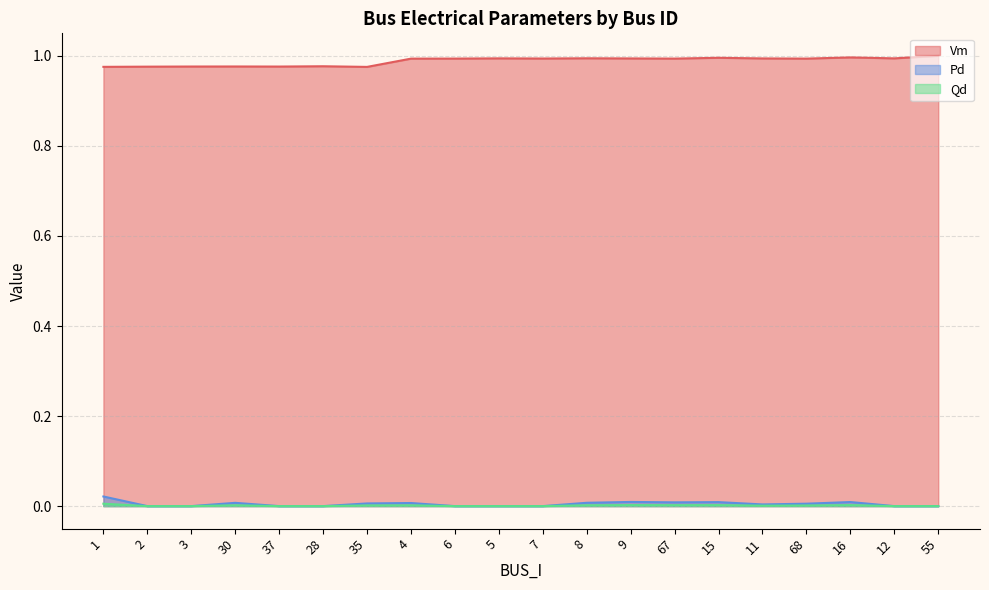

What is the label of the 8th point from the left?

4